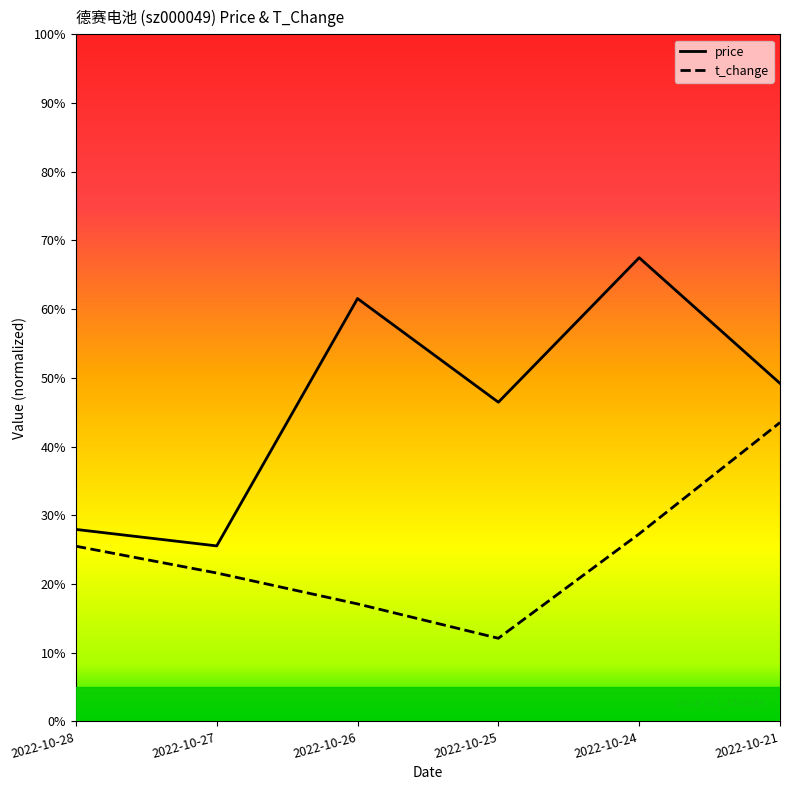

What is the difference between the maximum and minimum values in the price series?

41.9